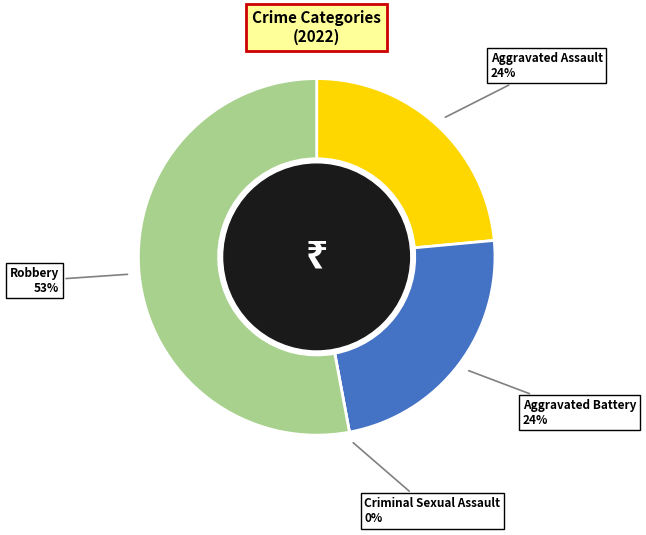

Is there any slice that represents more than half of the pie?

Yes